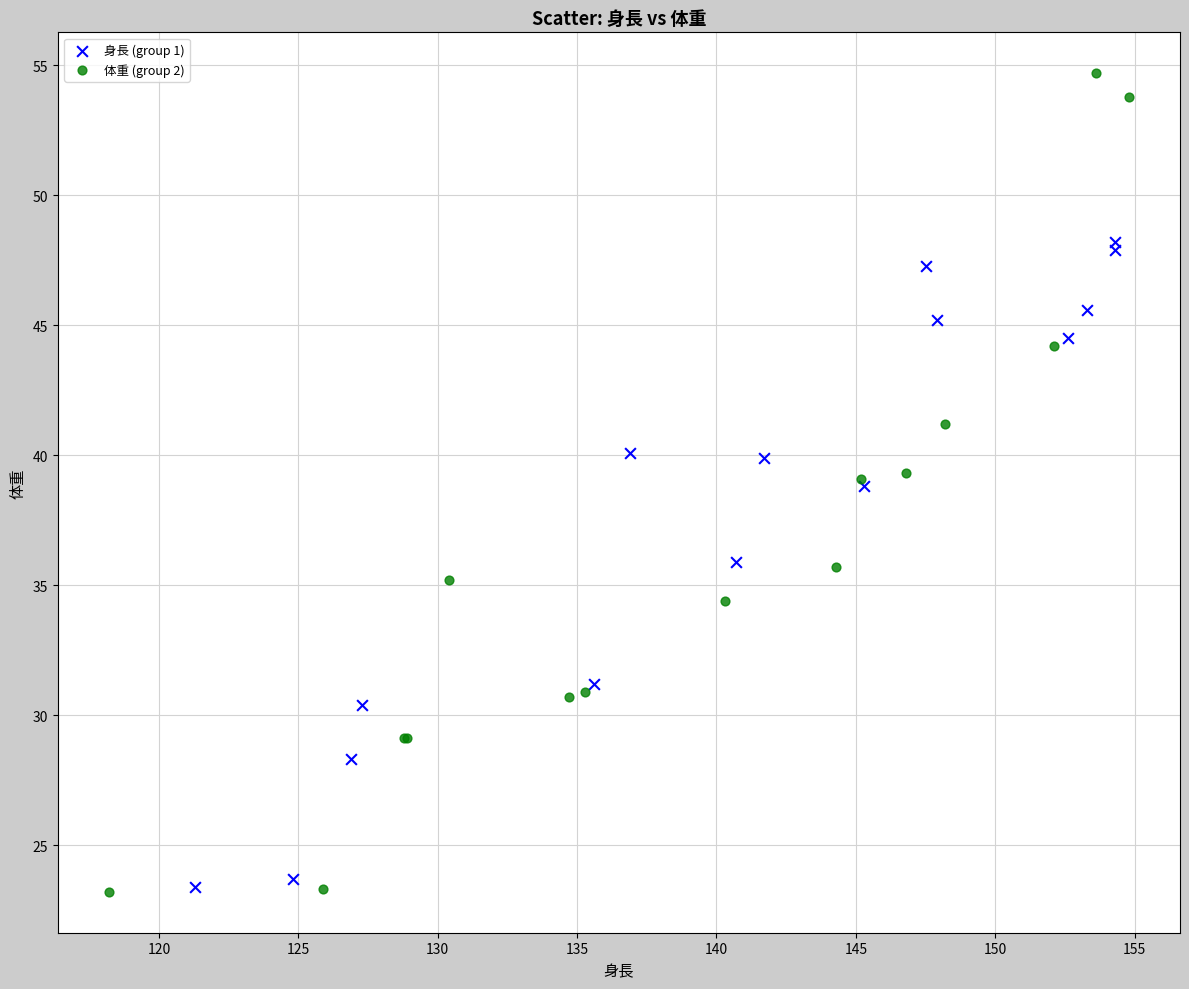

Which series contains the highest Y value?

体重 (group 2)